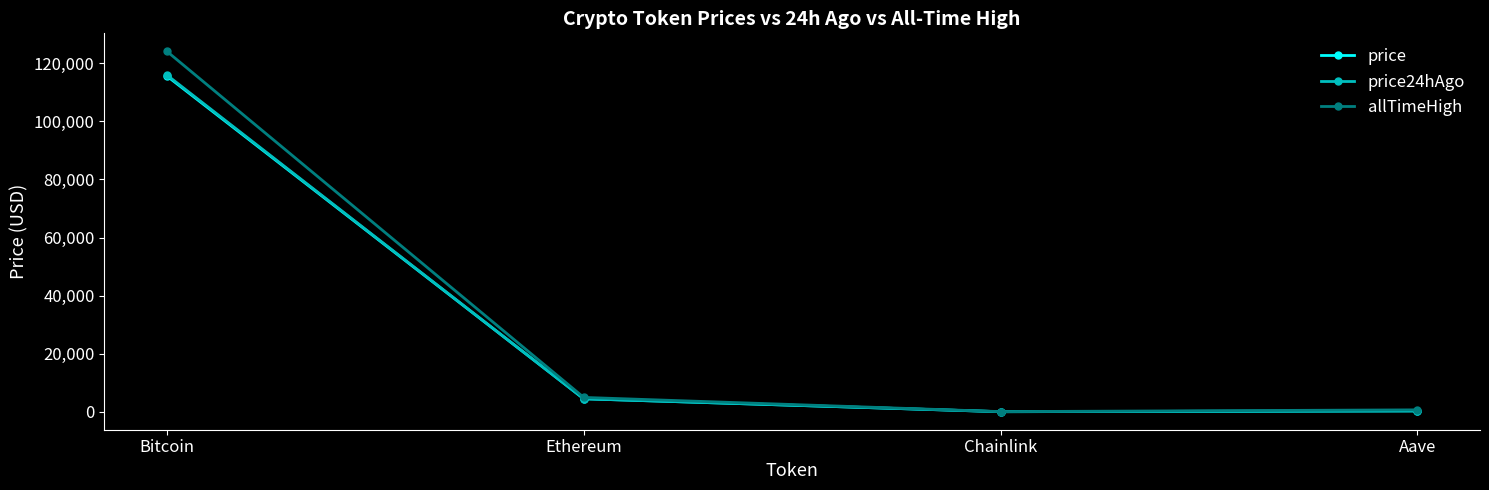

What is the value of the price24hAgo point at the 1st from the left?

115974.0